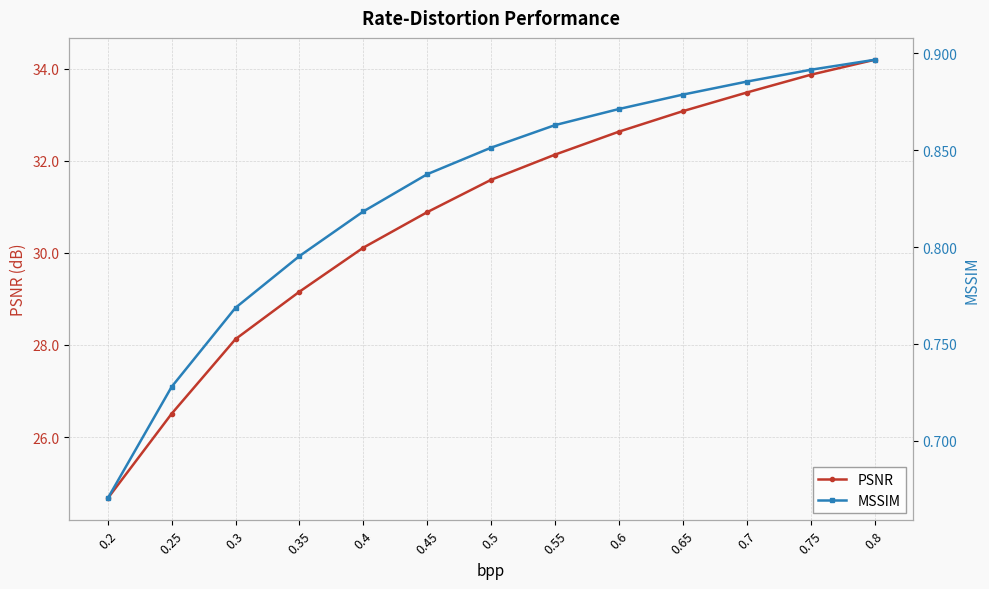

True or false: MSSIM and PSNR intersect in this chart.

False